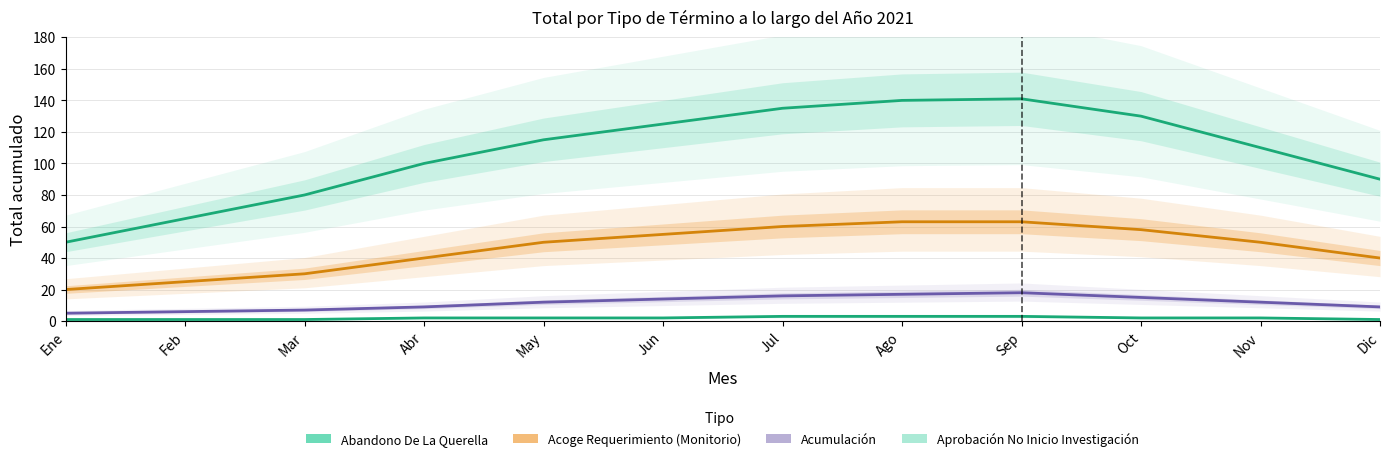

What is the sum of the Acumulación values at Dic and Sep?

27